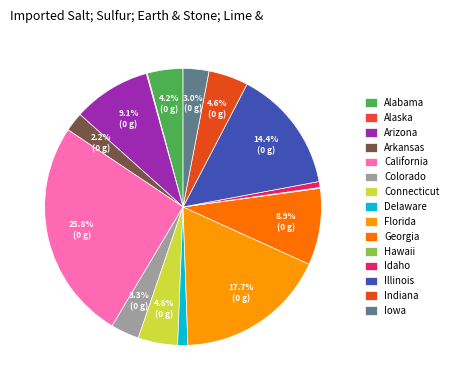

How many segments does this pie chart have?

15